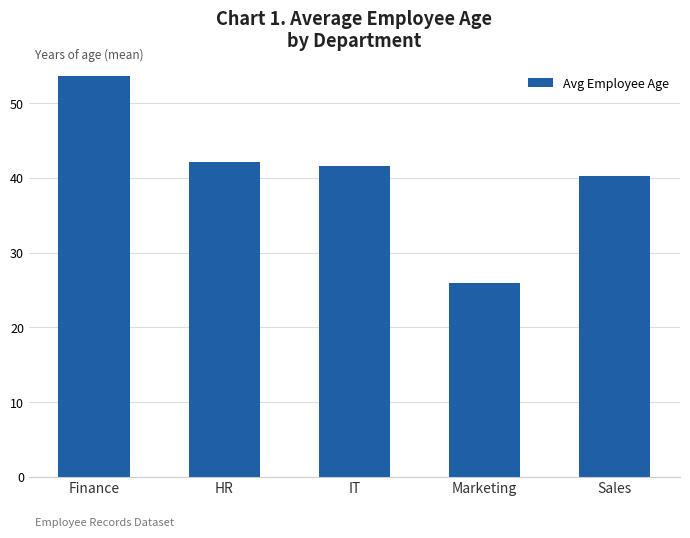

Reading right to left, what are all the values shown in this chart?

40.3	26.0	41.6	42.2	53.6